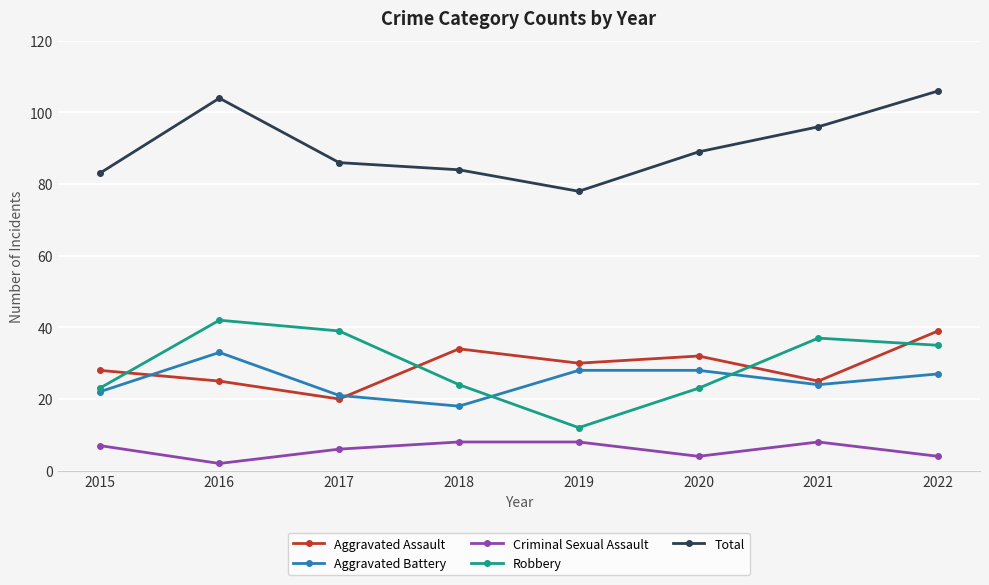

At which category does Total reach its first local valley?

2019